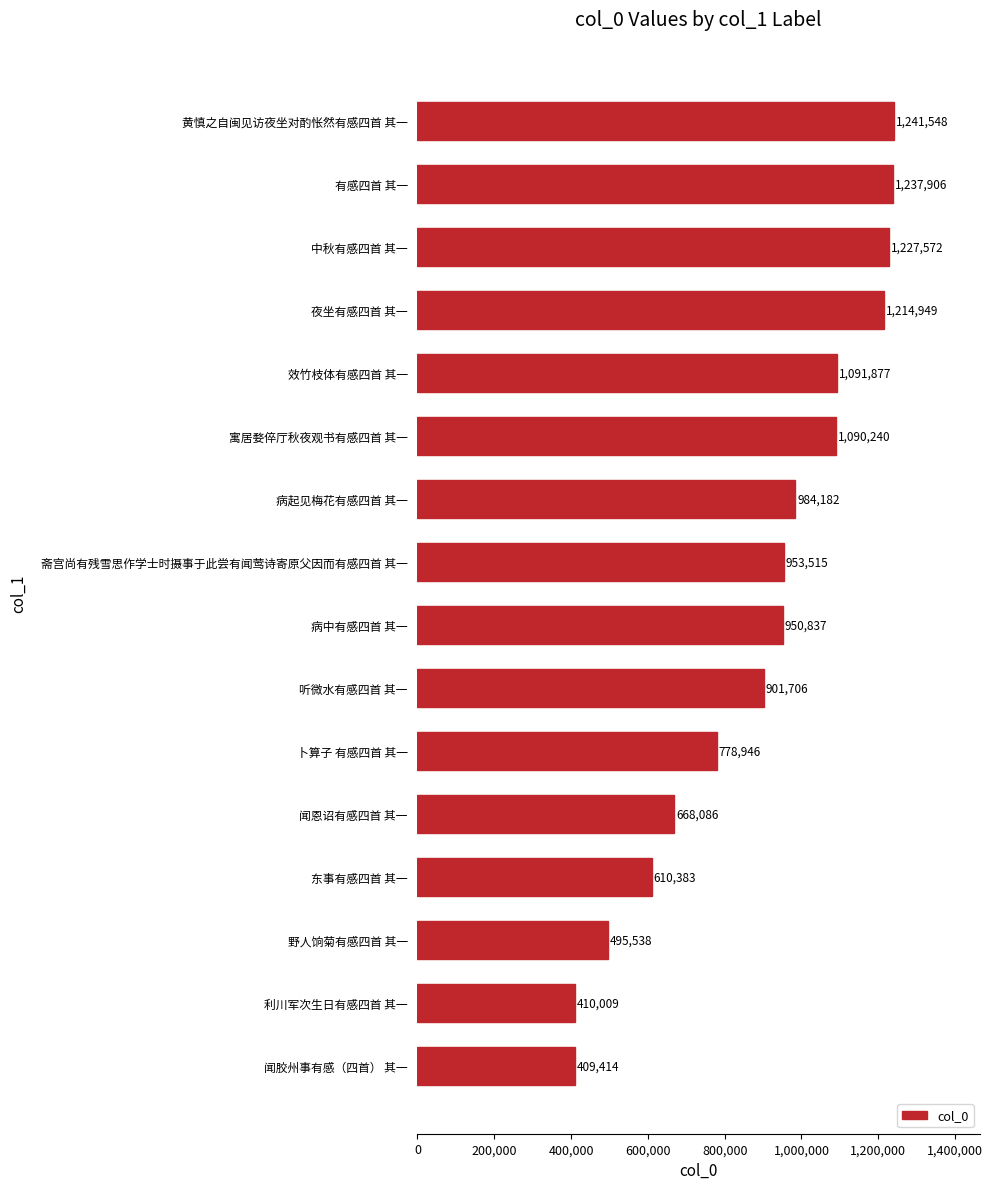

List the labels in order of value, smallest first.

闻胶州事有感（四首） 其一, 利川军次生日有感四首 其一, 野人饷菊有感四首 其一, 东事有感四首 其一, 闻恩诏有感四首 其一, 卜算子 有感四首 其一, 听微水有感四首 其一, 病中有感四首 其一, 斋宫尚有残雪思作学士时摄事于此尝有闻莺诗寄原父因而有感四首 其一, 病起见梅花有感四首 其一, 寓居婺倅厅秋夜观书有感四首 其一, 效竹枝体有感四首 其一, 夜坐有感四首 其一, 中秋有感四首 其一, 有感四首 其一, 黄慎之自闽见访夜坐对酌怅然有感四首 其一